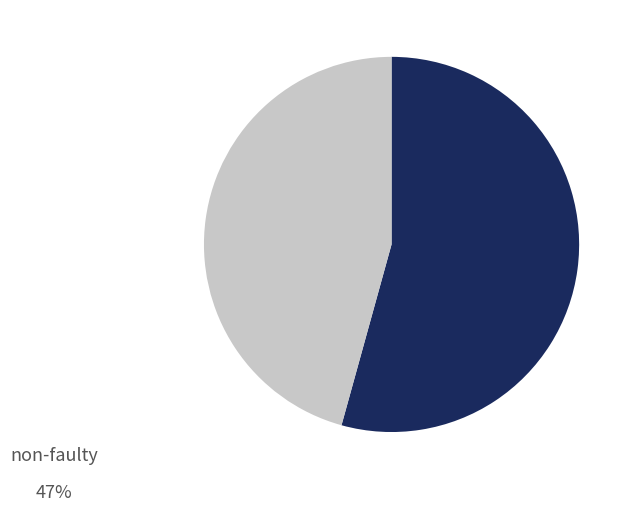

Is there any slice that represents more than half of the pie?

Yes